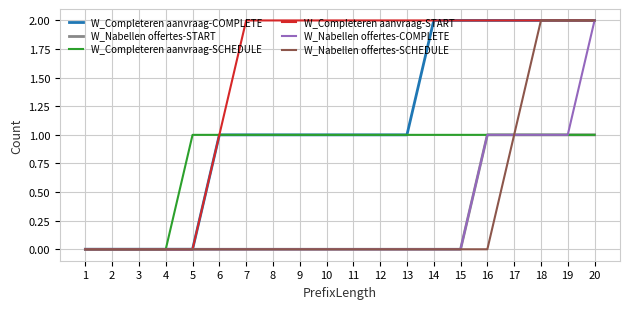

The W_Completeren aanvraag-START series shows 1 at 8. True or false?

False